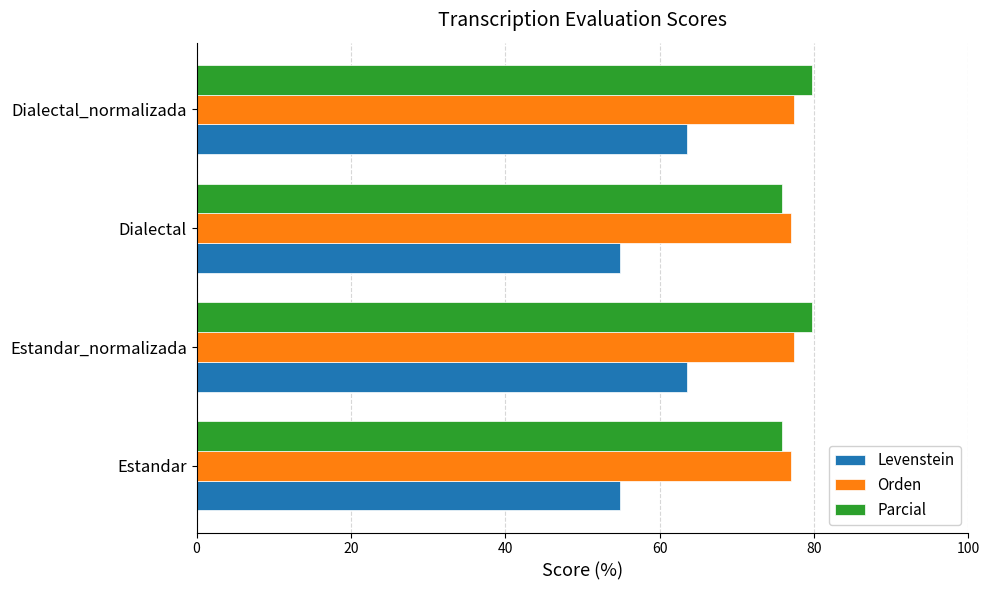

At how many categories does at least one series exceed 74?

4